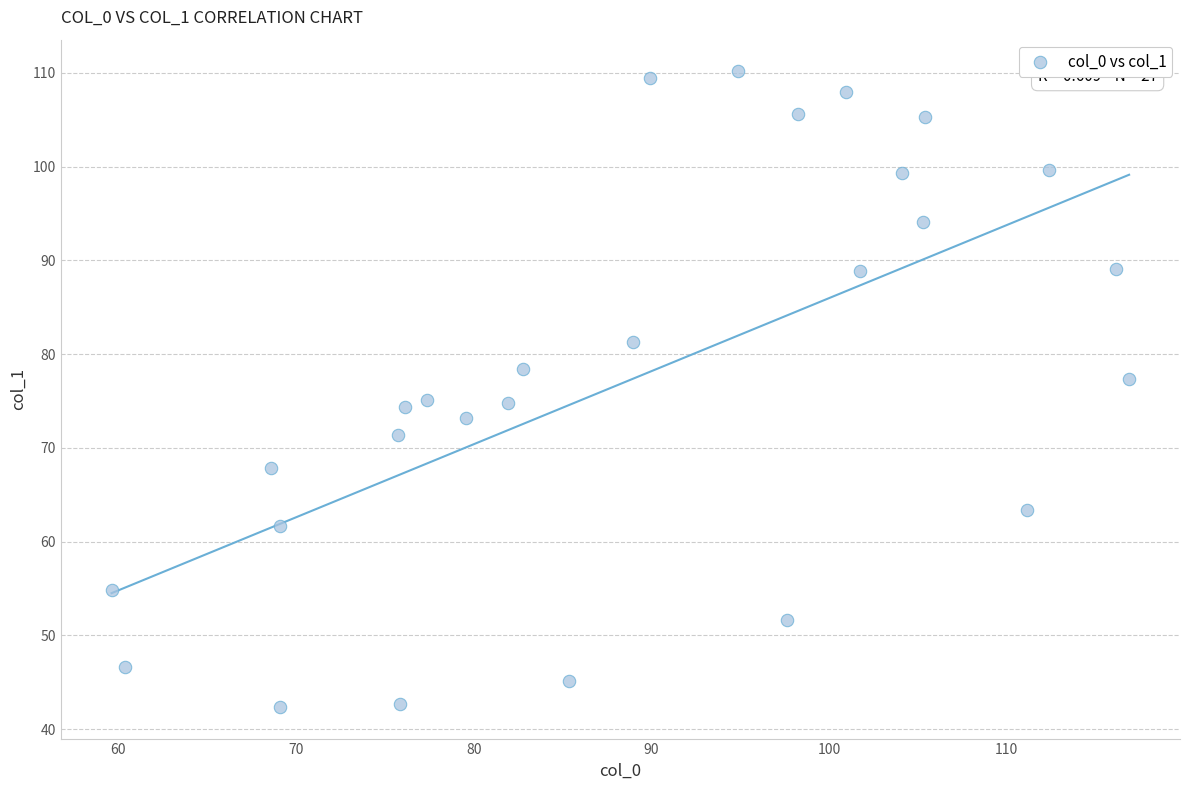

What is the range of Y values (max minus min)?

67.8